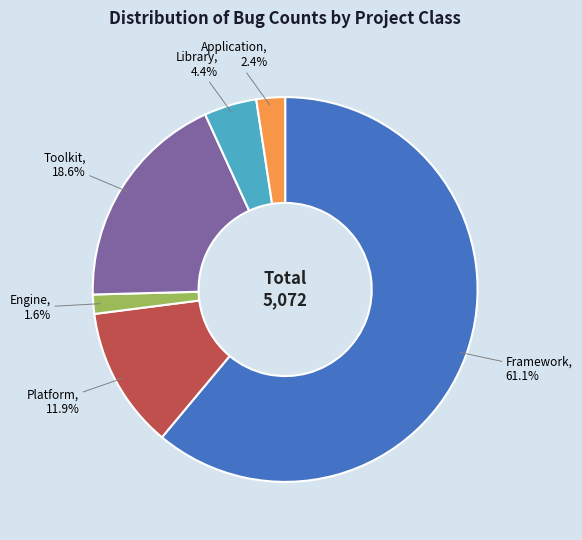

Count the number of slices in the pie.

6